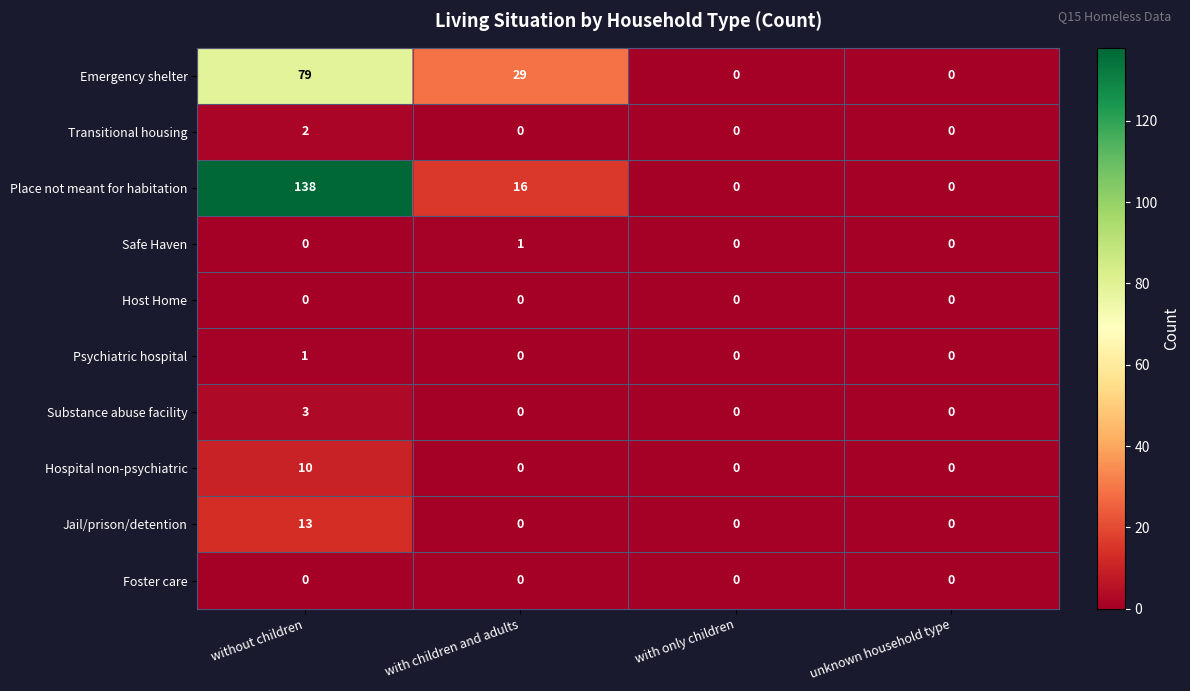

Which category has the highest value across all series?

without children